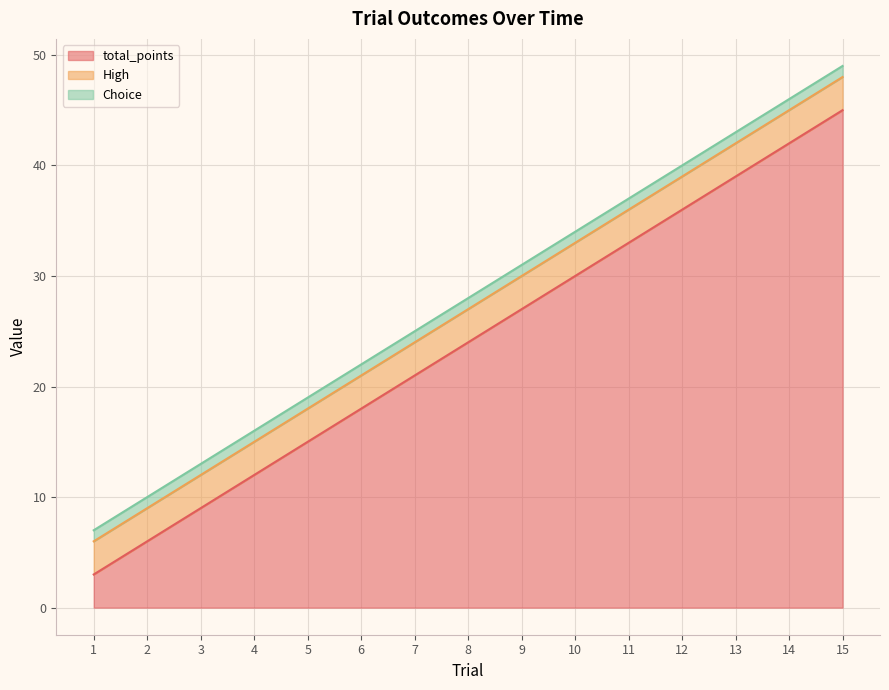

Does the chart display data point markers on the line(s)?

No